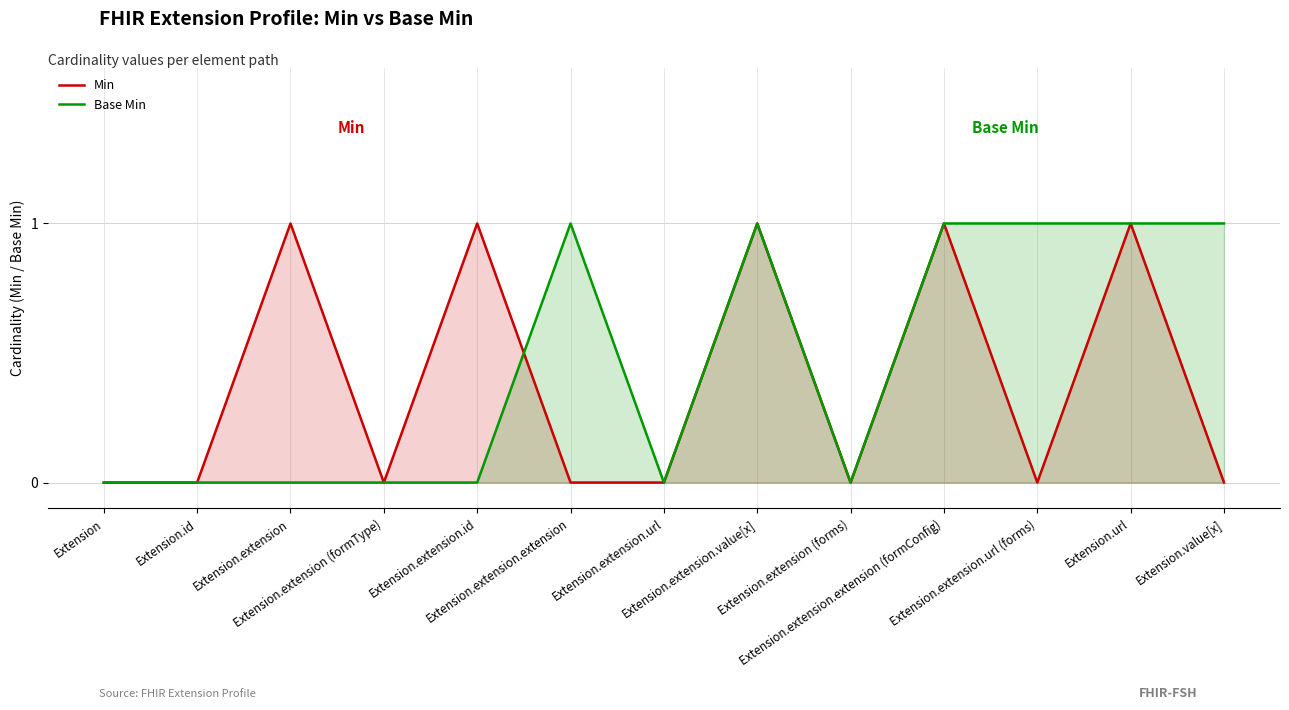

What is the maximum value for Base Min?

1